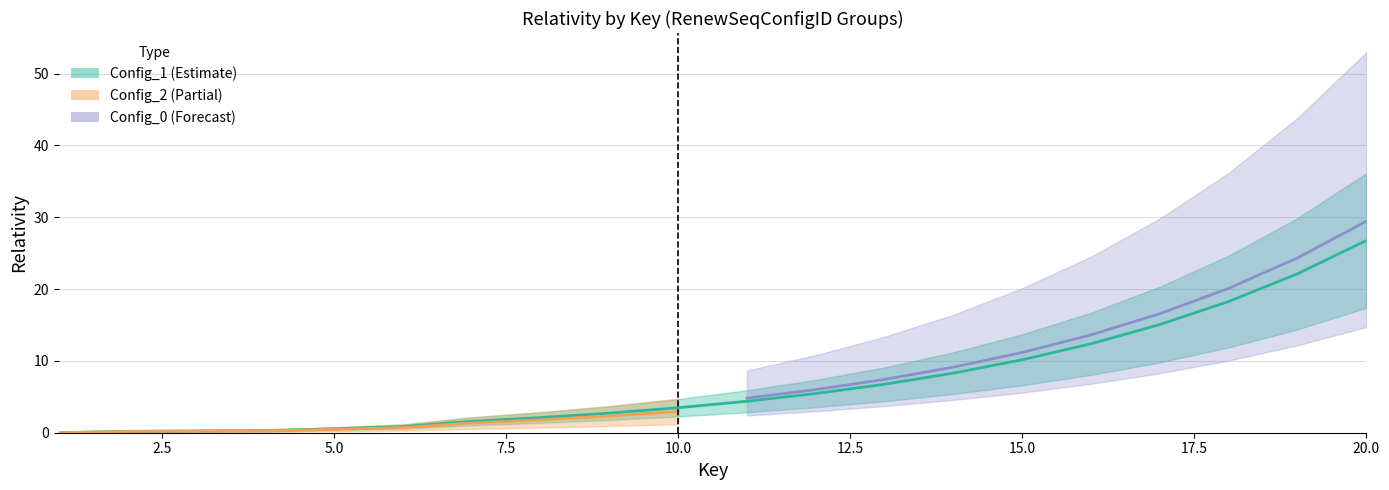

Which series has the widest spread of values?

Config_1